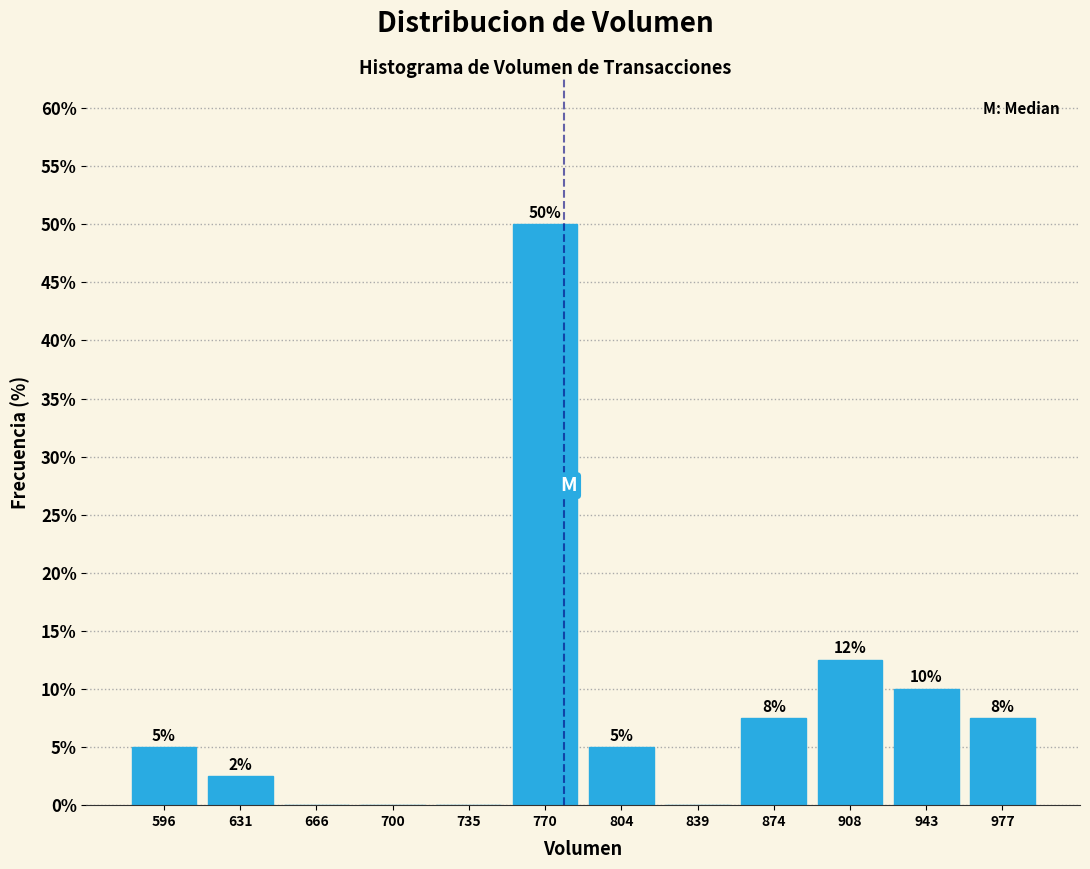

Over which range of the x-axis is the bar tallest?

755 to 785